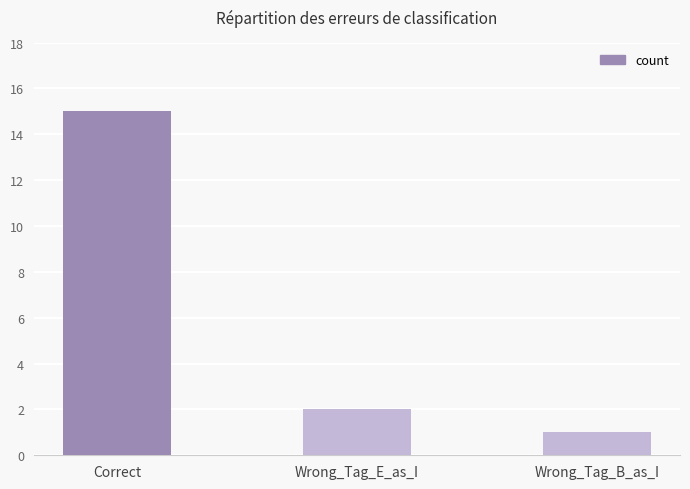

Does the chart contain stacked bars?

No